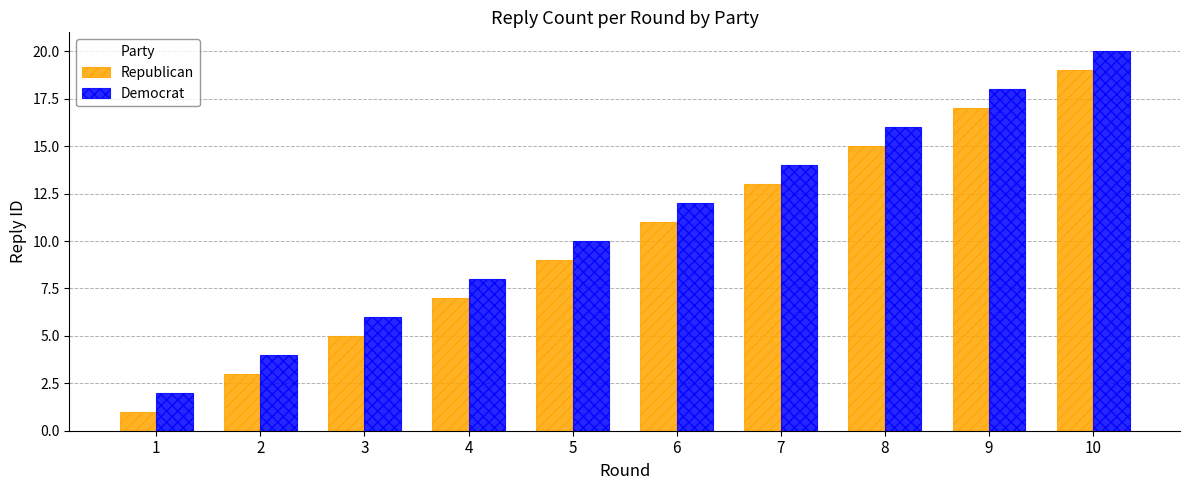

At 4, list the series in order from largest to smallest.

Democrat, Republican